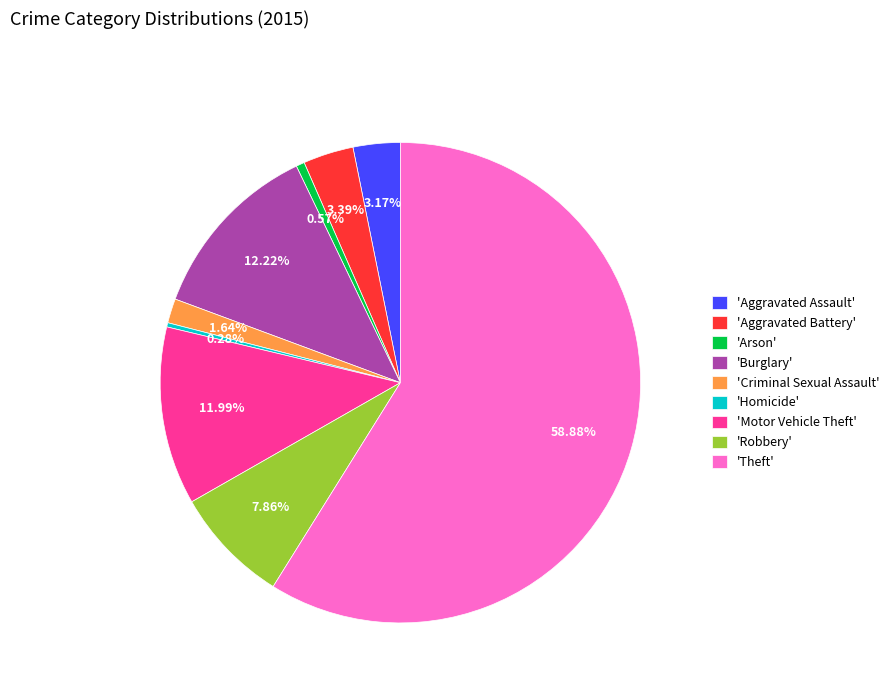

How many segments does this pie chart have?

9